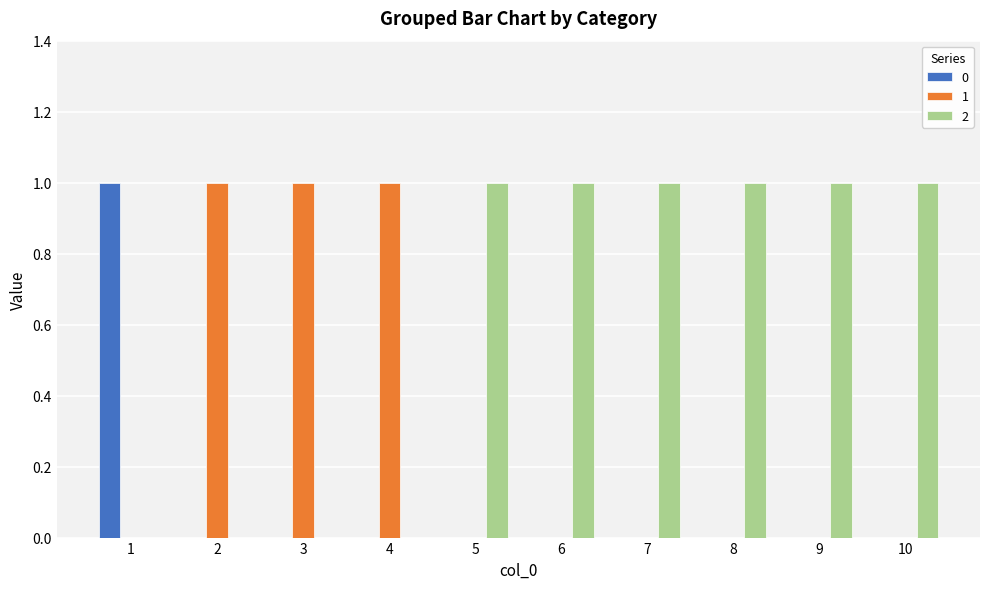

What is the sum of all 2 values?

6